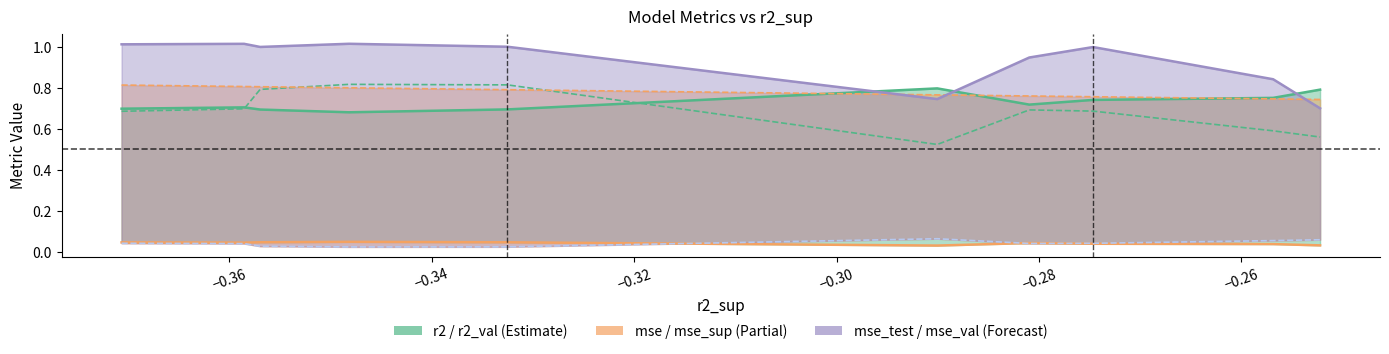

What is the greatest value displayed?

1.0